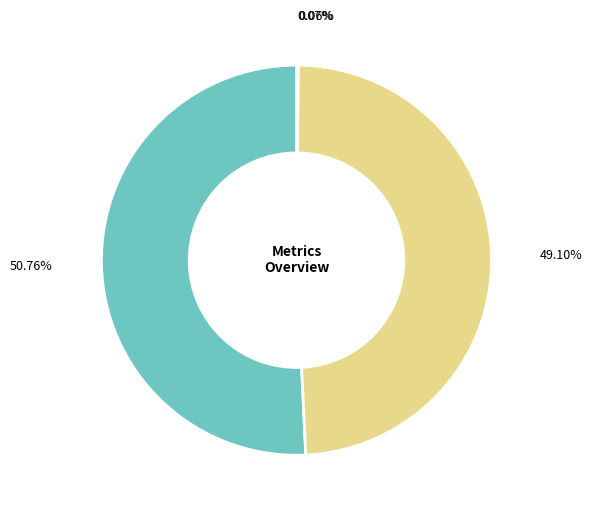

Is there a majority slice in this chart?

Yes